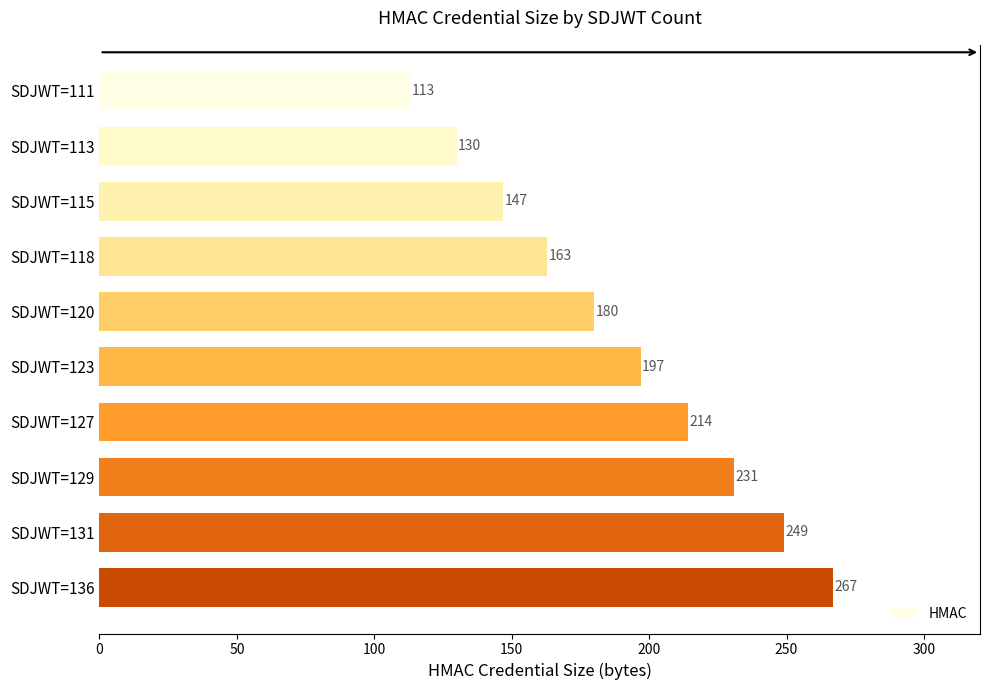

Rank the categories by value from highest to lowest.

SDJWT=136, SDJWT=131, SDJWT=129, SDJWT=127, SDJWT=123, SDJWT=120, SDJWT=118, SDJWT=115, SDJWT=113, SDJWT=111